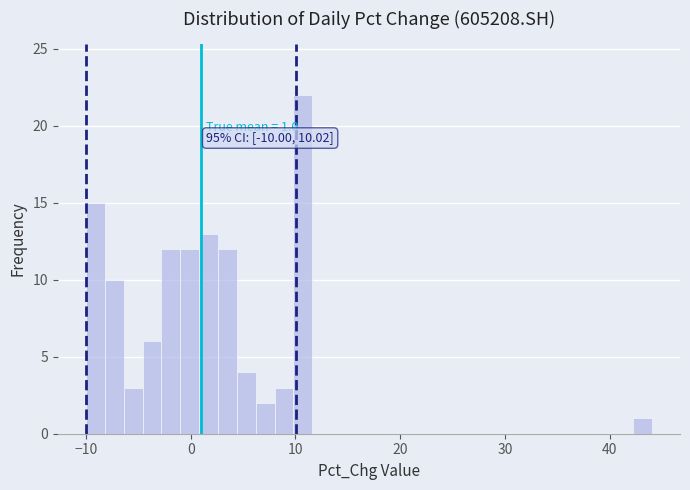

Around what value on the x-axis is the tallest bar? Give the approximate position of its centre, as read against the axis.

11